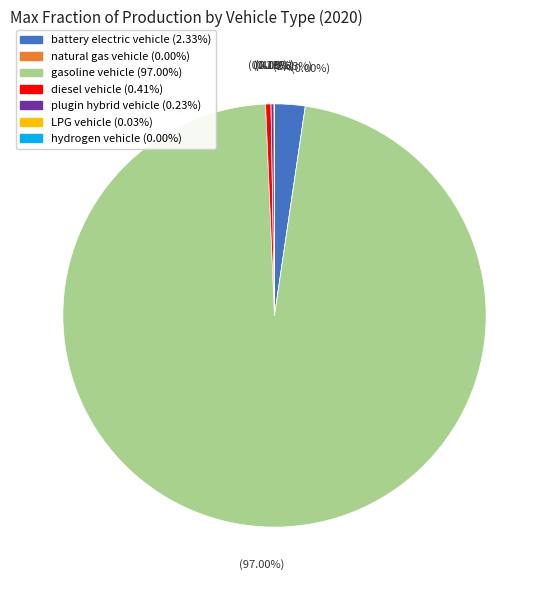

Count the number of slices in the pie.

7